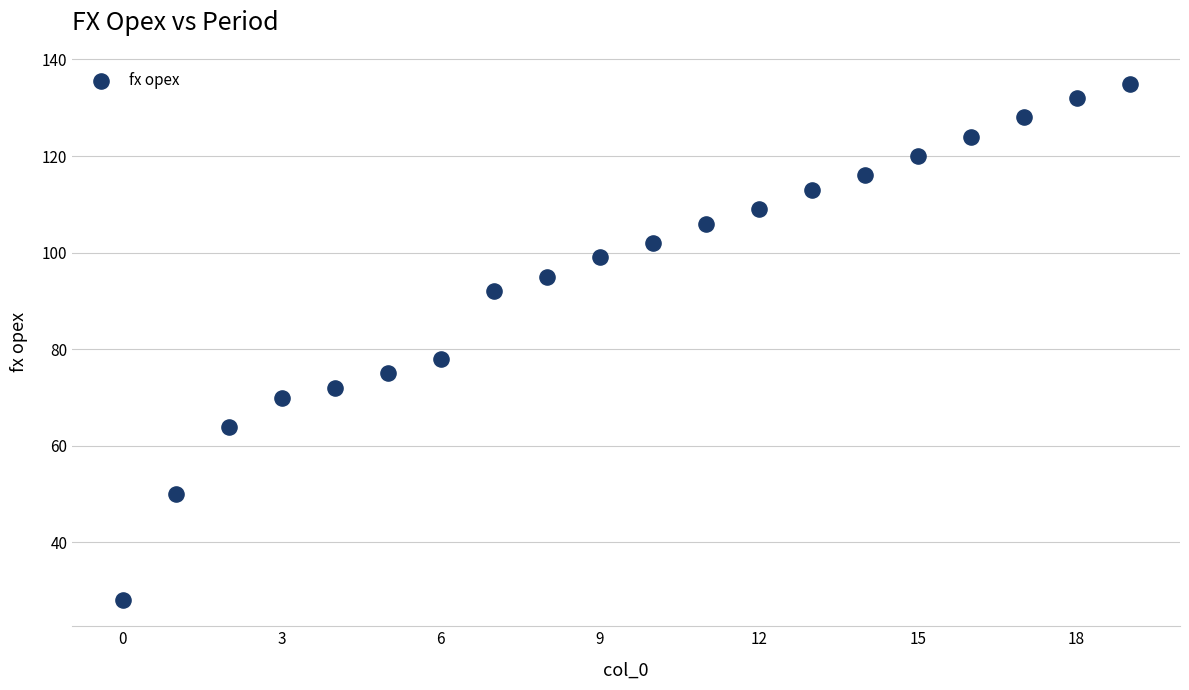

What Y value in the scatter plot is closest to 81?

78